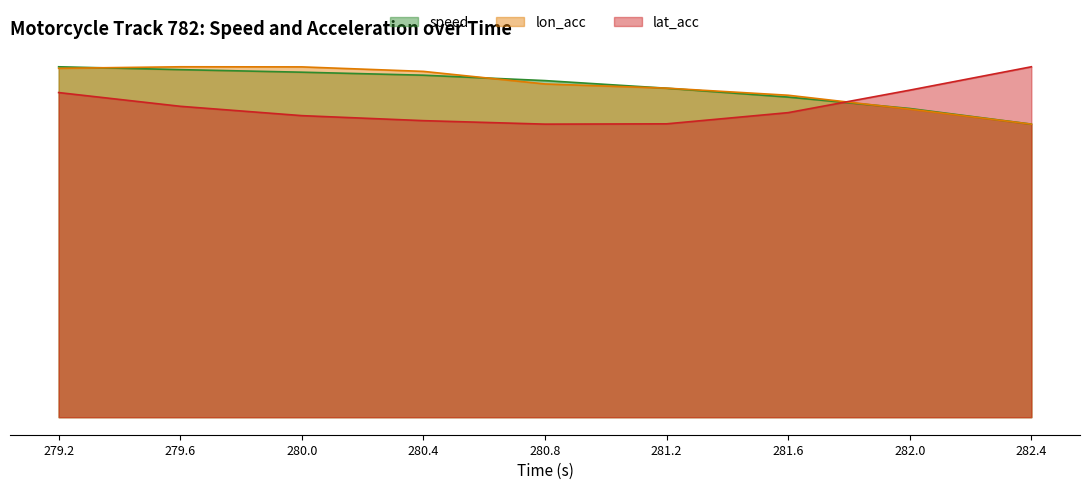

How many data points in lon_acc are above 73?

5